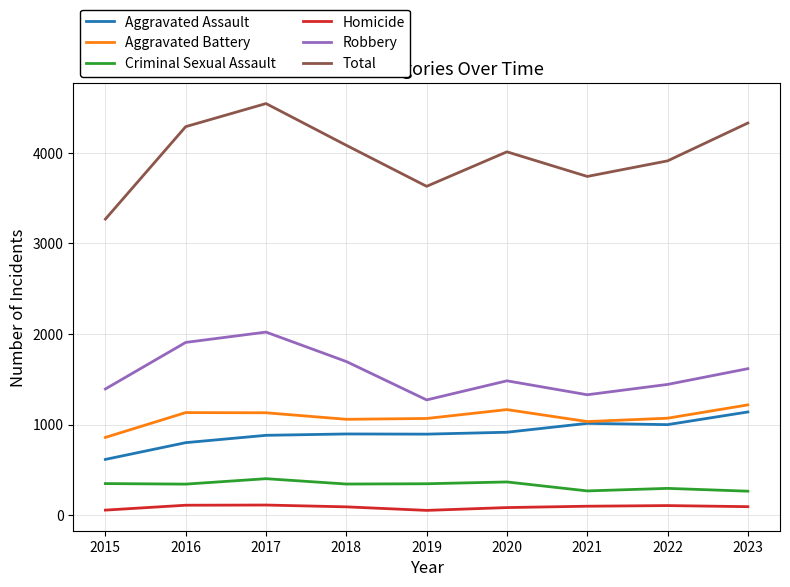

True or false: Aggravated Assault and Criminal Sexual Assault intersect in this chart.

False